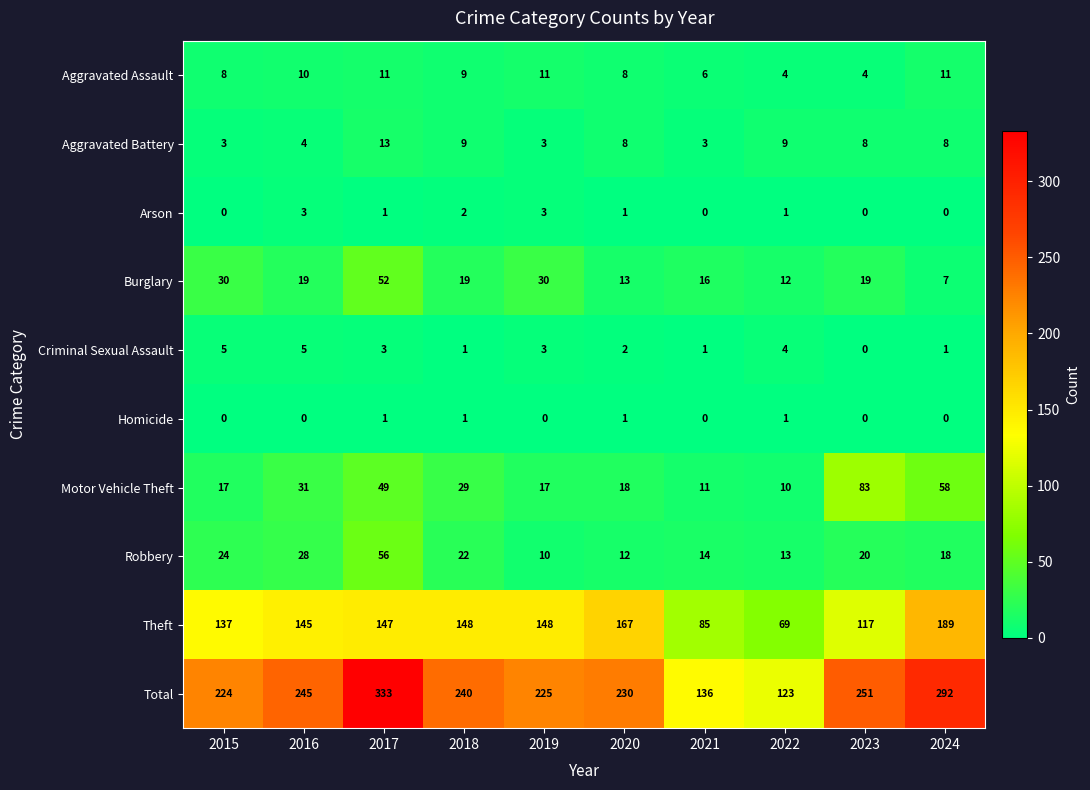

The Motor Vehicle Theft series shows 29 at 2018. True or false?

True